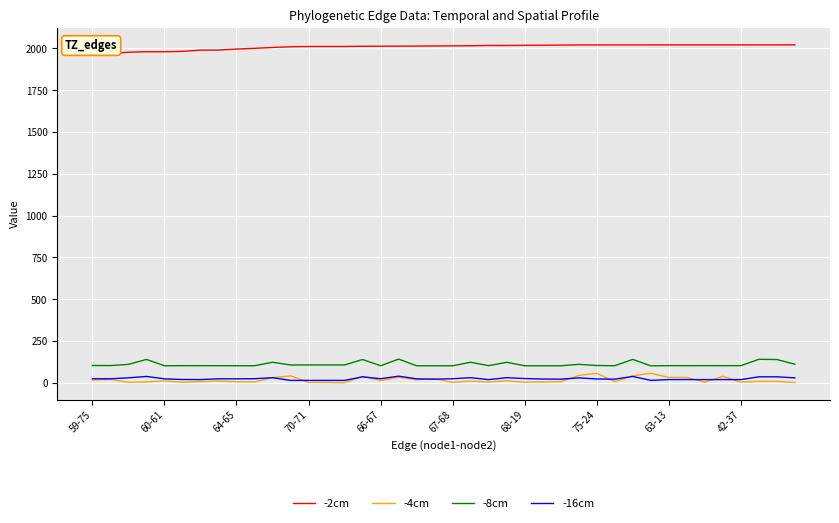

What is the maximum value for -8cm?

141.3